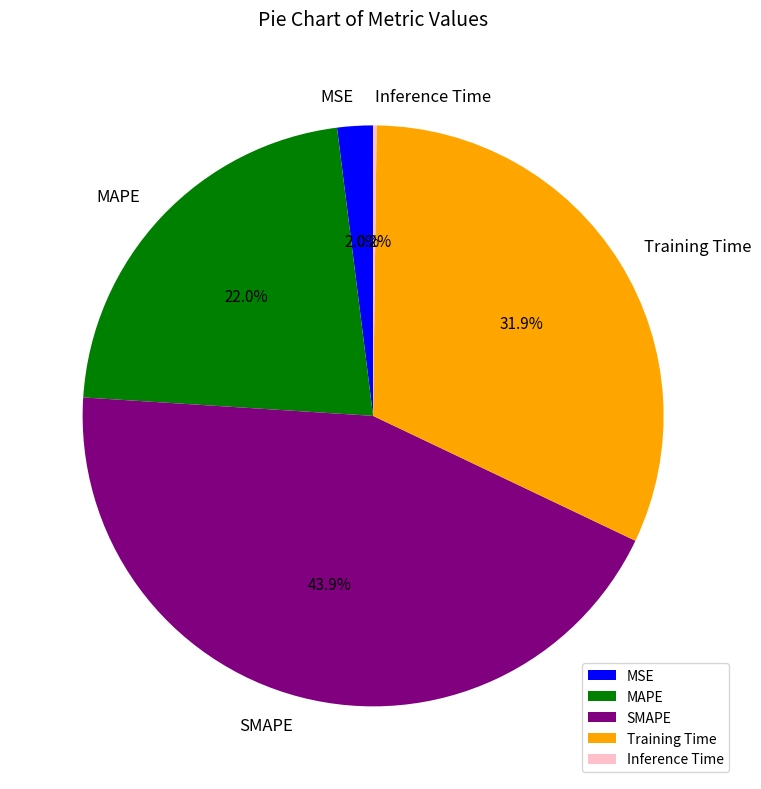

What is the largest slice in the pie chart?

SMAPE